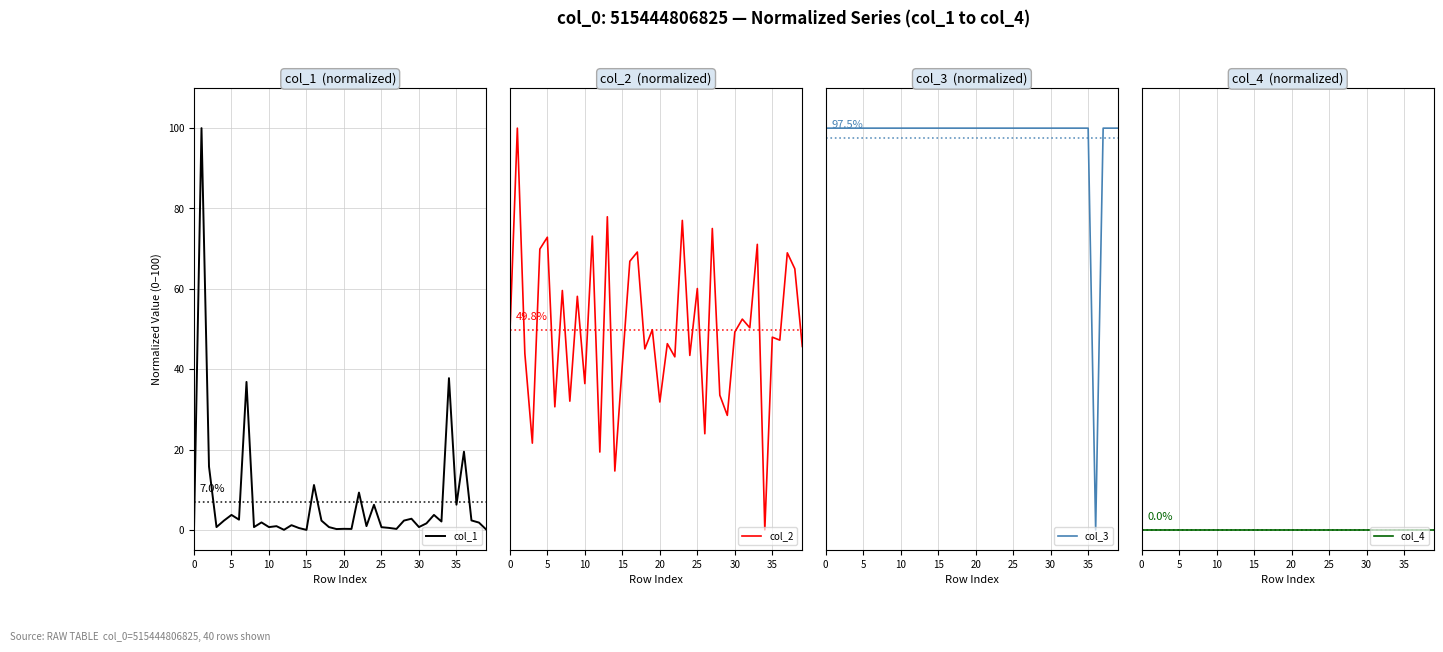

Is the value of col_2 at 25 greater than the value of col_3 at 11?

No